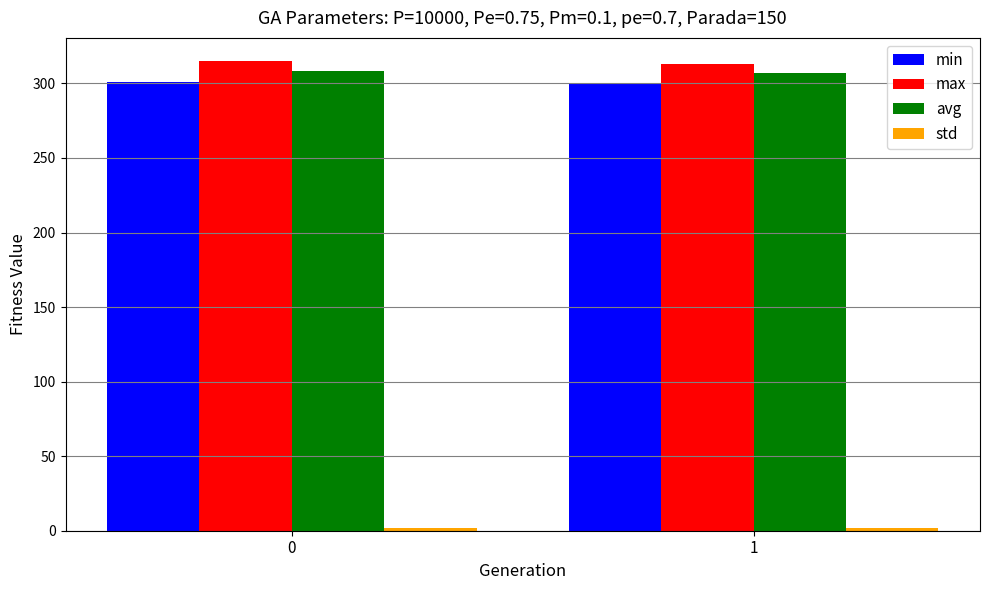

What is the sum of all avg values?

615.4